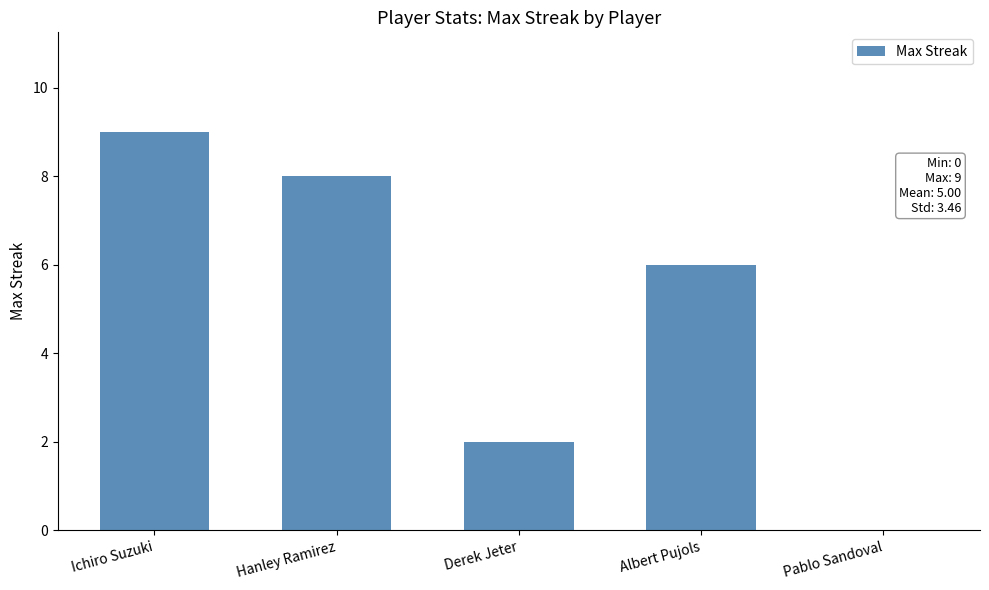

Read the value at Ichiro Suzuki.

9